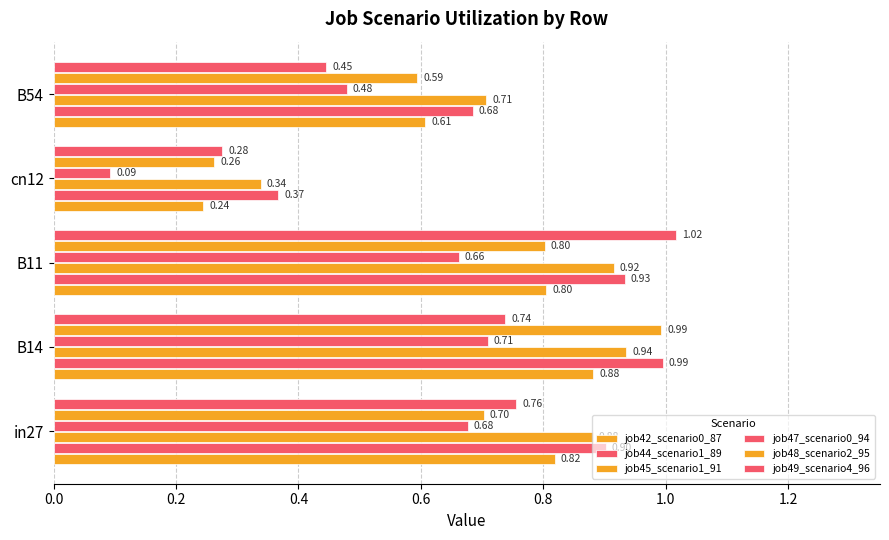

How many categories are shown in the chart?

5